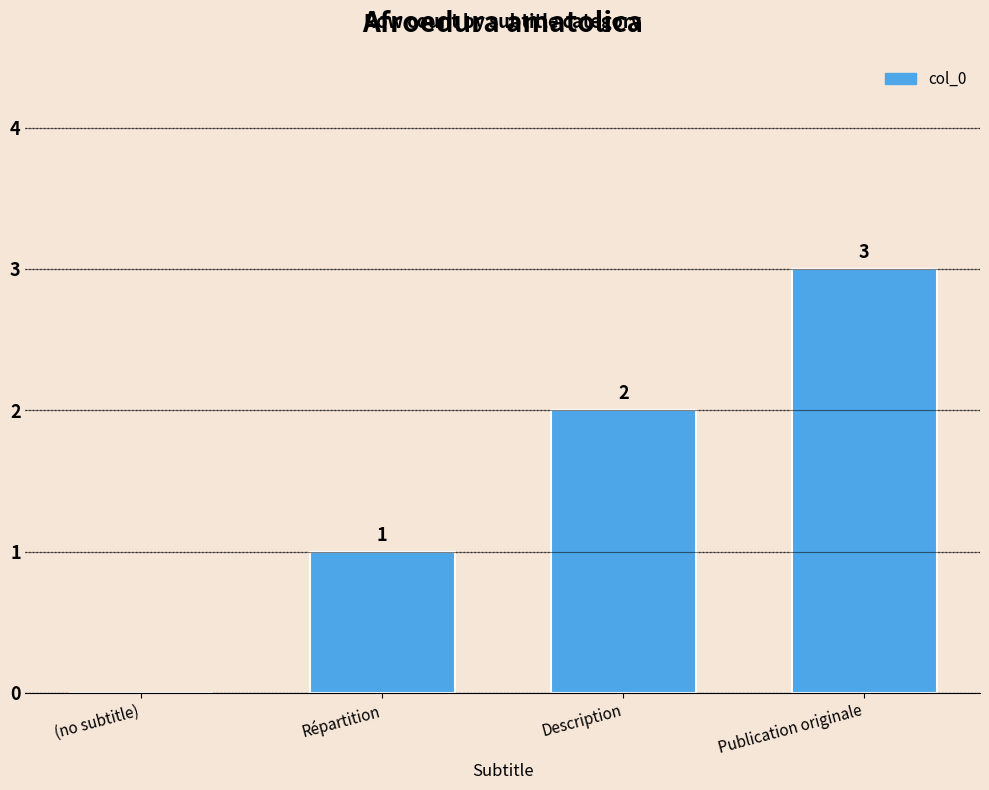

Where is the data nearest to the value 1?

Répartition